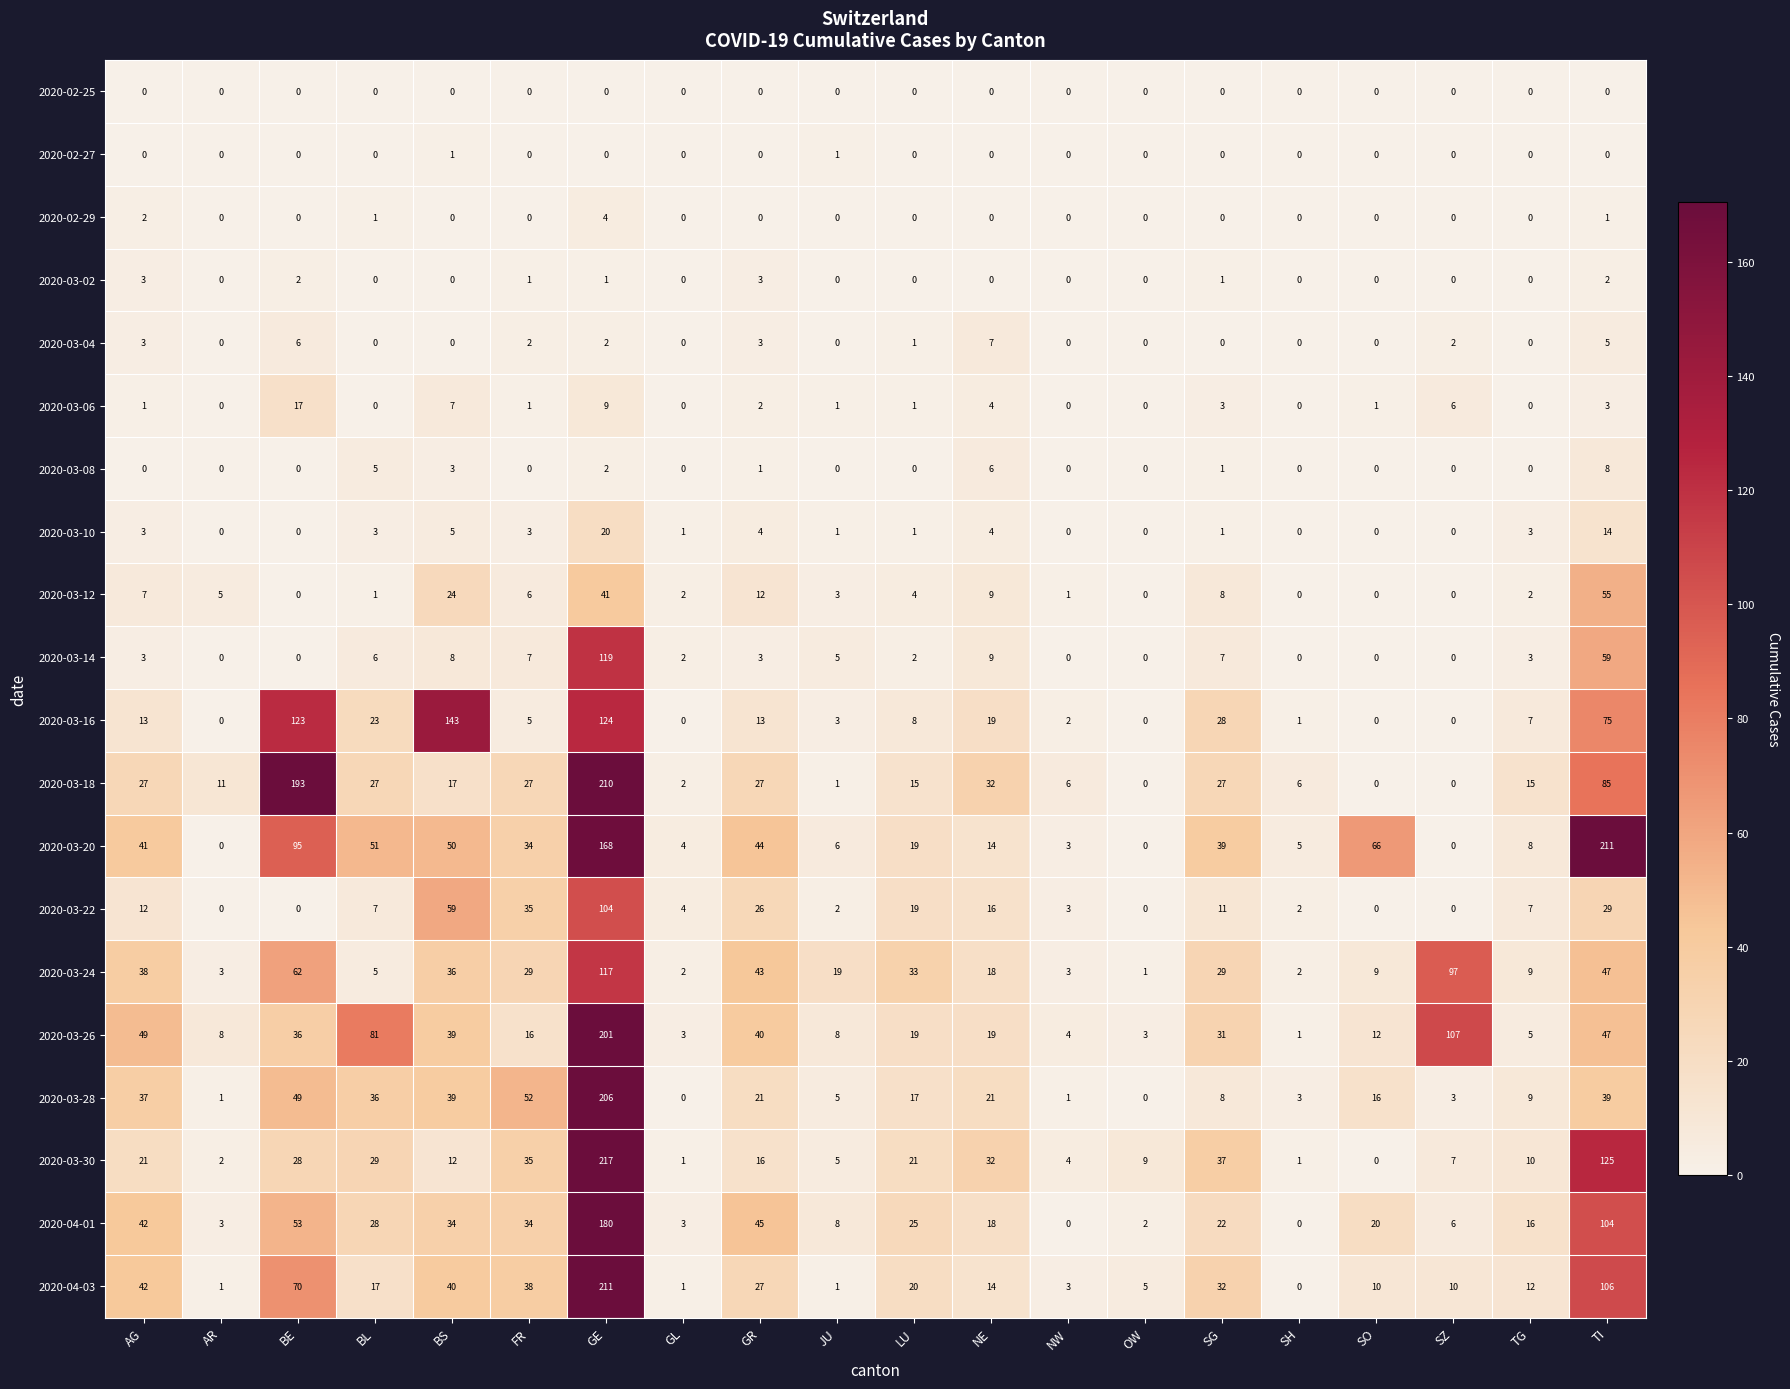

Is it true that 2020-03-28 equals -73 at GL?

False